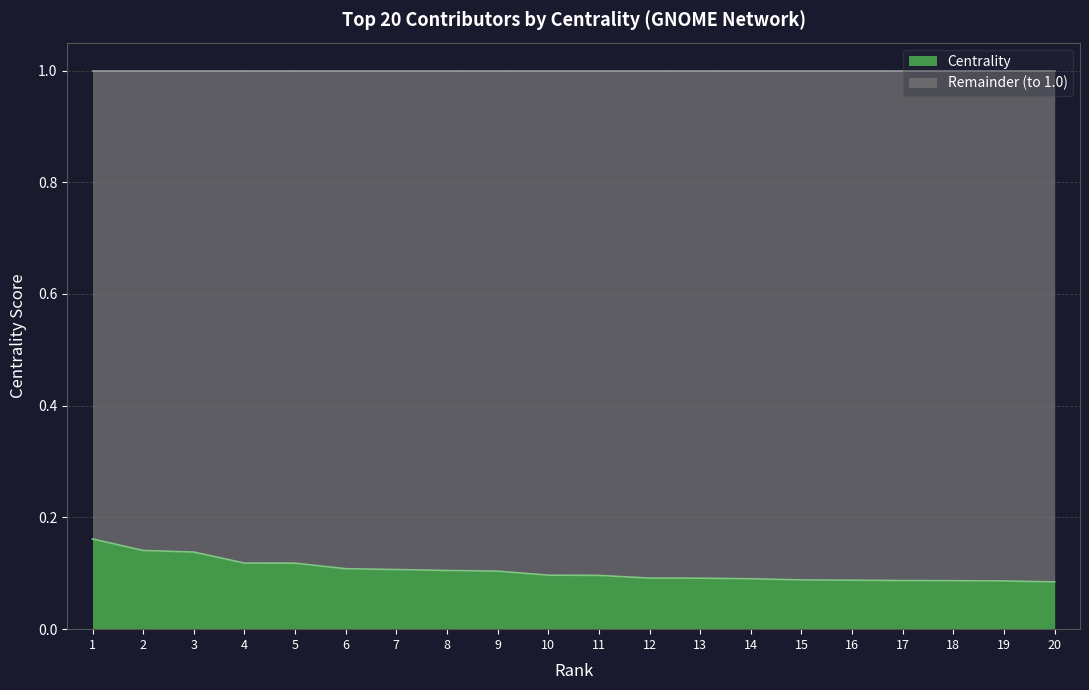

Rank the categories by value from lowest to highest.

20, 19, 18, 17, 16, 15, 14, 13, 12, 11, 10, 9, 8, 7, 6, 5, 4, 3, 2, 1